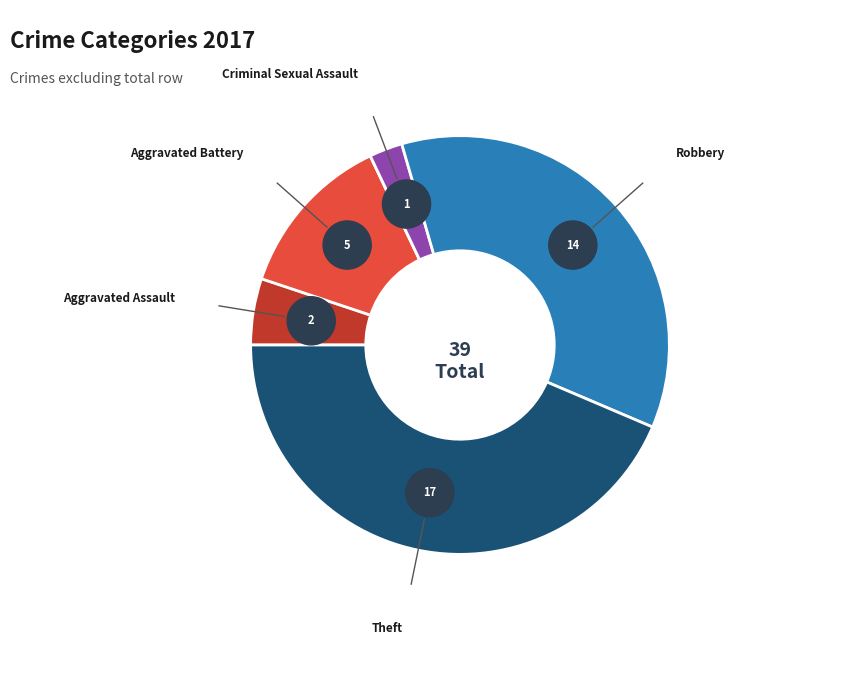

Approximately how many times larger is the value at Criminal Sexual Assault compared to Aggravated Battery?

0.2